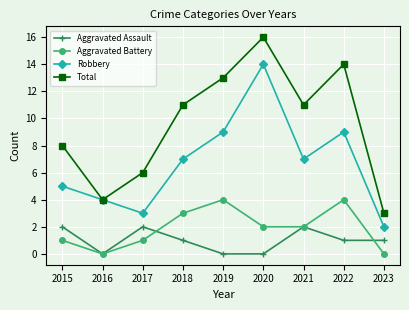

True or false: Robbery has a value of 3 at 2018.

False